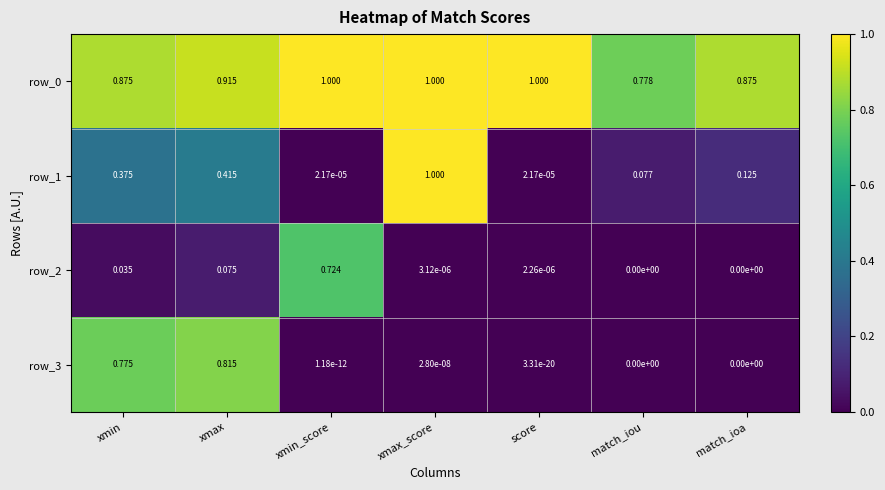

At which label does row_3 reach its peak?

xmax